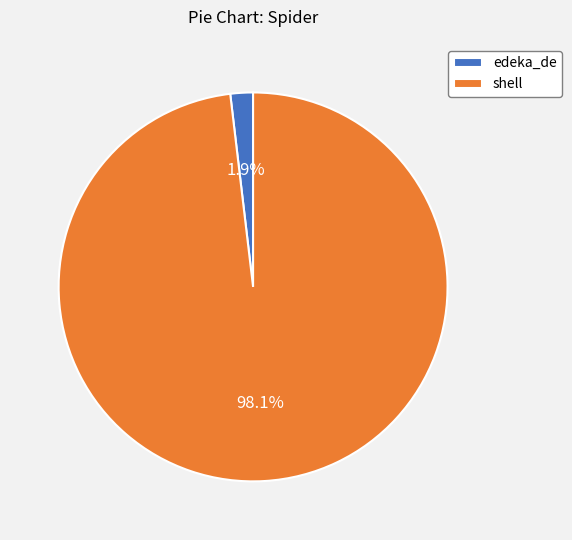

Does shell represent more than half of the total?

Yes